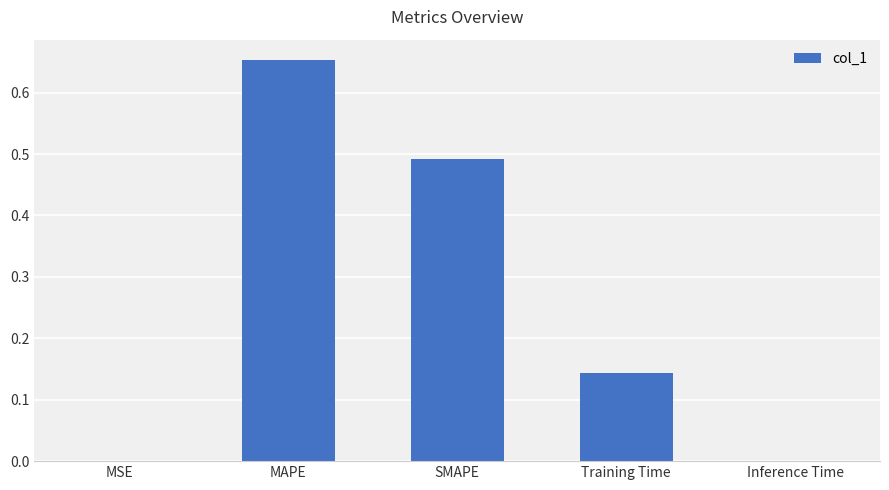

Is it true that the value at MAPE is 0.4?

False